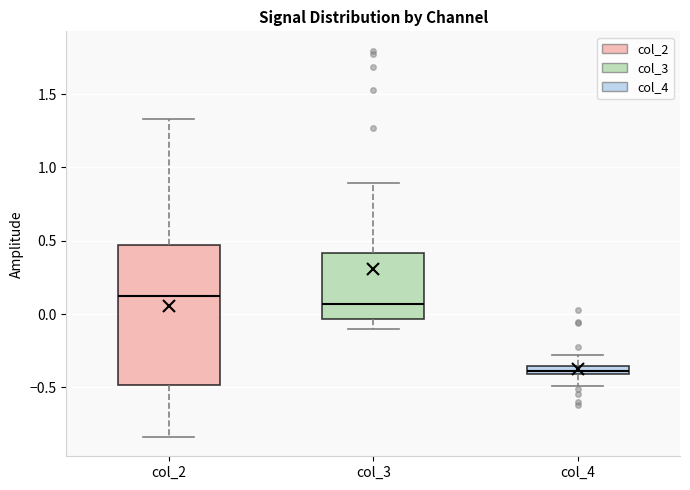

Which box is the tallest, from its lower edge to its upper edge?

col_2